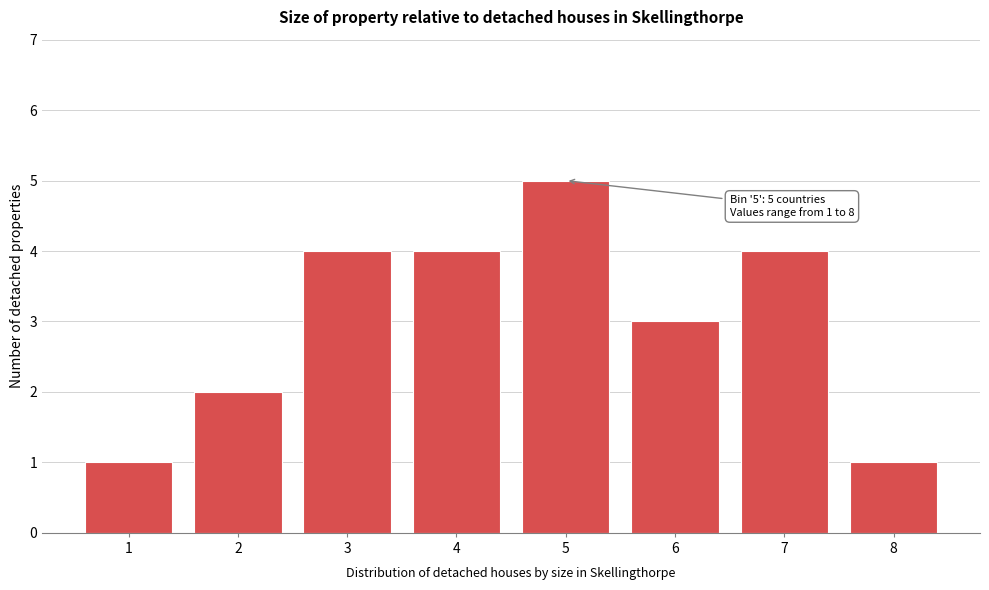

Reading left to right, extract all data points from this chart.

1=1	2=2	3=4	4=4	5=5	6=3	7=4	8=1